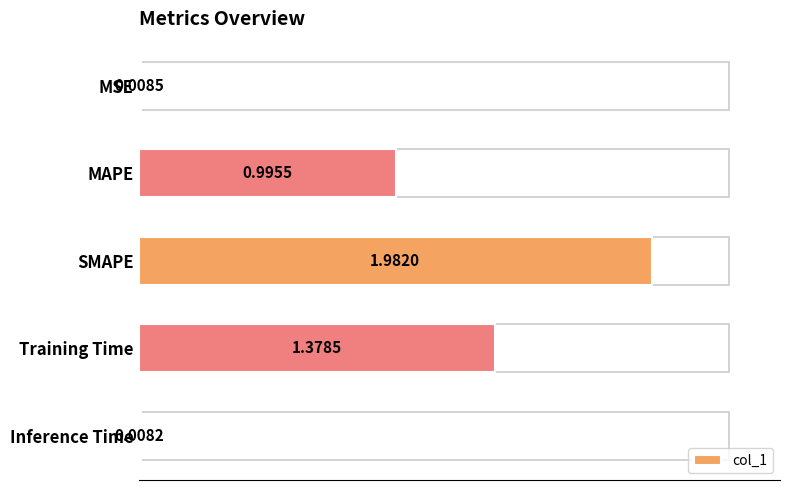

At which category does the chart reach its minimum across all series?

Inference Time